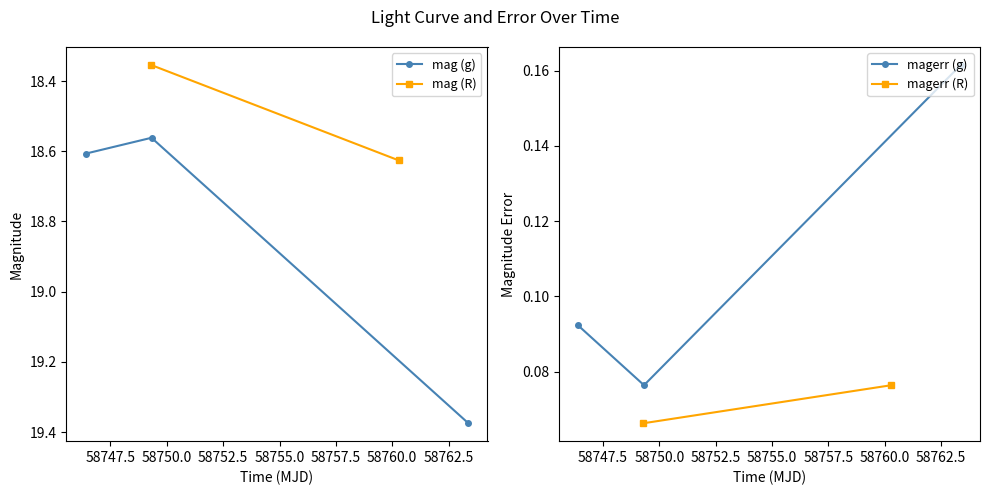

What is the average value of the magerr_g series?

0.1